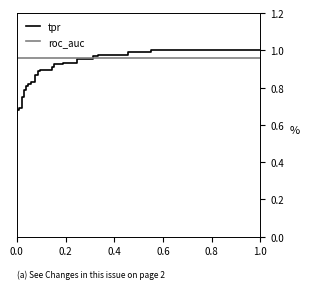

How many categories are shown in the chart?

37